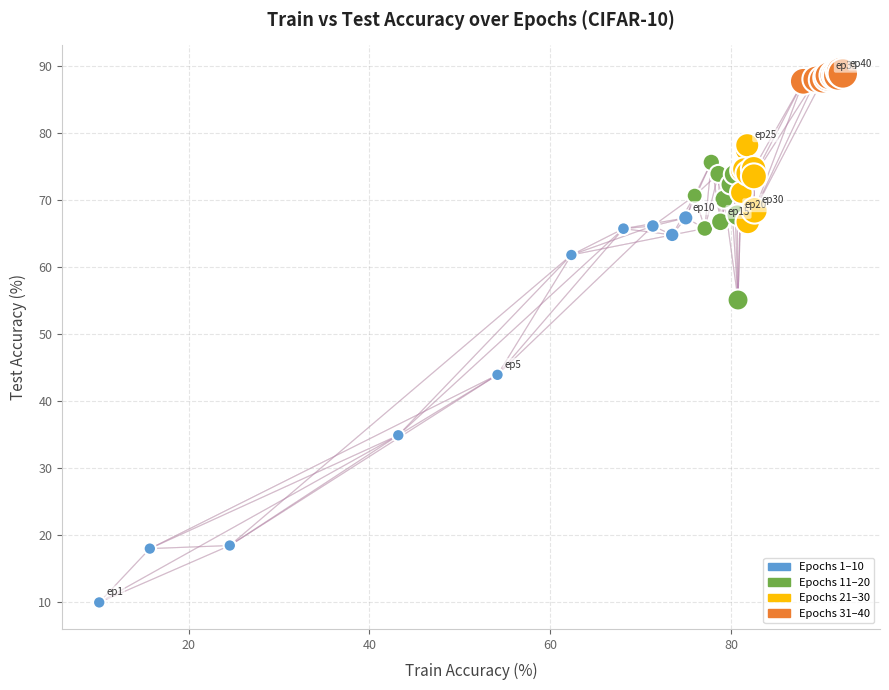

What Y value in the scatter plot is closest to 49?

43.9